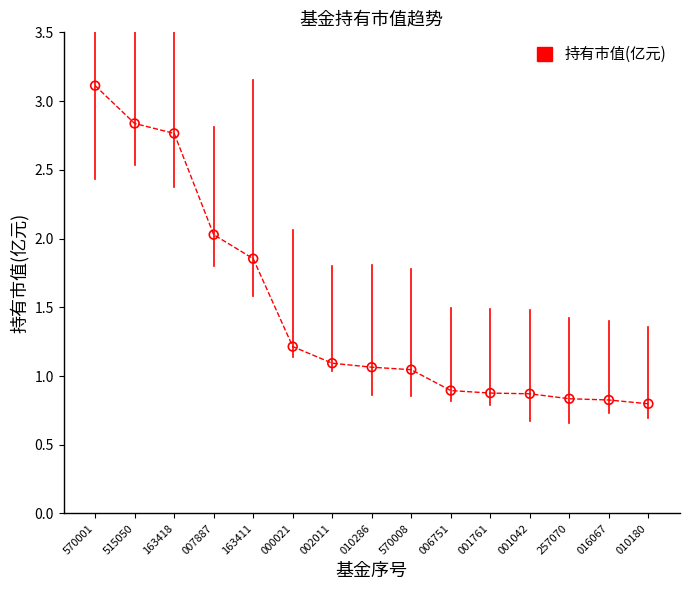

Between 570008 and 006751, which is larger?

570008